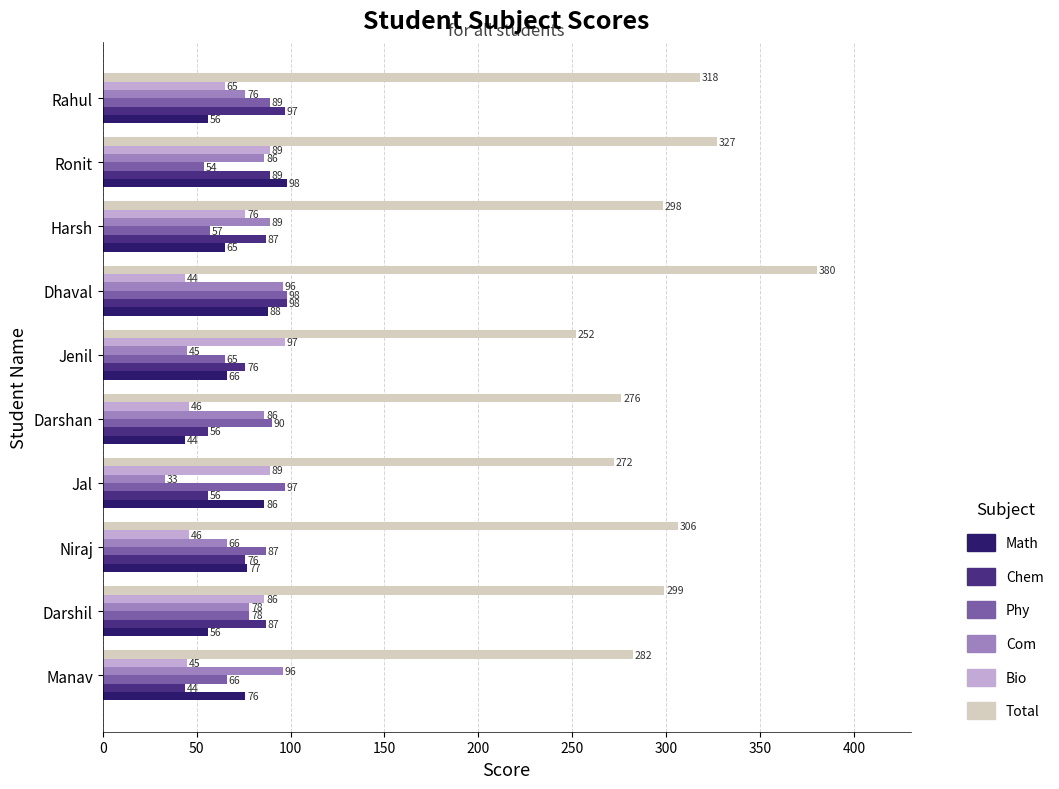

At Darshan, list the series in order from largest to smallest.

Total, Phy, Com, Chem, Bio, Math